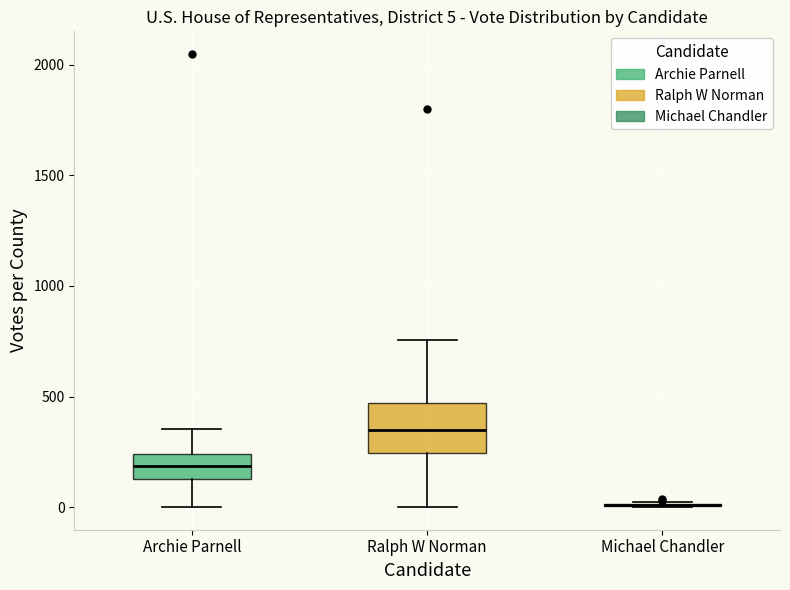

Comparing the boxes themselves (not the whiskers), which one is the tallest?

Ralph W Norman